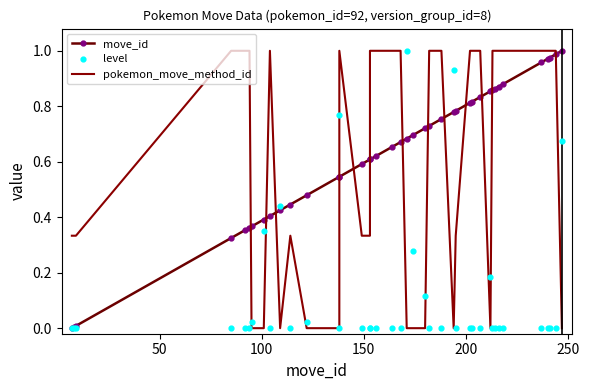

Which series contains the highest Y value?

move_id